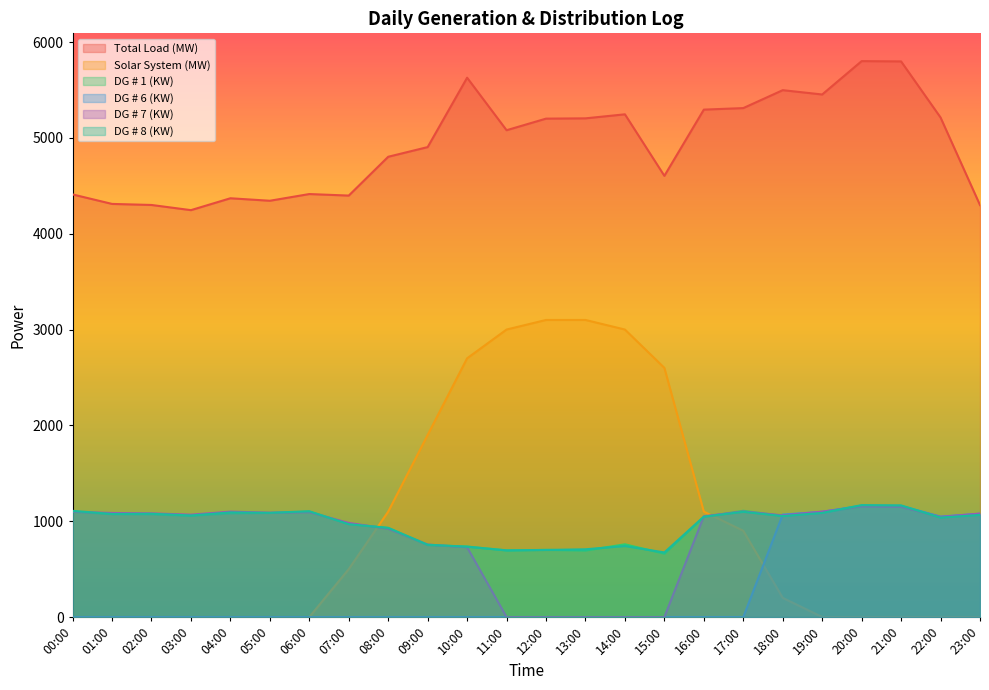

Reading right to left, extract all data points from this chart.

Total Load (MW): 23:00=4299	22:00=5213	21:00=5798	20:00=5801	19:00=5453	18:00=5498	17:00=5311	16:00=5295	15:00=4604	14:00=5246	13:00=5204	12:00=5201	11:00=5080	10:00=5628	09:00=4904	08:00=4803	07:00=4398	06:00=4414	05:00=4344	04:00=4370	03:00=4246	02:00=4300	01:00=4311	00:00=4410
Solar System (MW): 23:00=0	22:00=0	21:00=0	20:00=0	19:00=0	18:00=200	17:00=900	16:00=1100	15:00=2600	14:00=3000	13:00=3100	12:00=3100	11:00=3000	10:00=2700	09:00=1900	08:00=1100	07:00=500	06:00=0	05:00=0	04:00=0	03:00=0	02:00=0	01:00=0	00:00=0
DG # 1 (KW): 23:00=1075	22:00=1042	21:00=1155	20:00=1156	19:00=1088	18:00=1056	17:00=1109	16:00=1045	15:00=661	14:00=759	13:00=694	12:00=701	11:00=695	10:00=736	09:00=749	08:00=929	07:00=971	06:00=1100	05:00=1085	04:00=1080	03:00=1055	02:00=1070	01:00=1072	00:00=1100
DG # 6 (KW): 23:00=1078	22:00=1048	21:00=1160	20:00=1162	19:00=1098	18:00=1069	17:00=0	16:00=0	15:00=0	14:00=0	13:00=0	12:00=0	11:00=0	10:00=0	09:00=0	08:00=0	07:00=0	06:00=0	05:00=0	04:00=0	03:00=0	02:00=0	01:00=0	00:00=0
DG # 7 (KW): 23:00=1080	22:00=1045	21:00=1150	20:00=1155	19:00=1100	18:00=1061	17:00=1101	16:00=1052	15:00=0	14:00=0	13:00=0	12:00=0	11:00=0	10:00=728	09:00=756	08:00=921	07:00=982	06:00=1094	05:00=1089	04:00=1100	03:00=1068	02:00=1082	01:00=1086	00:00=1098
DG # 8 (KW): 23:00=1066	22:00=1038	21:00=1165	20:00=1168	19:00=1087	18:00=1054	17:00=1098	16:00=1048	15:00=674	14:00=741	13:00=707	12:00=700	11:00=696	10:00=734	09:00=755	08:00=931	07:00=969	06:00=1104	05:00=1088	04:00=1092	03:00=1060	02:00=1078	01:00=1076	00:00=1108